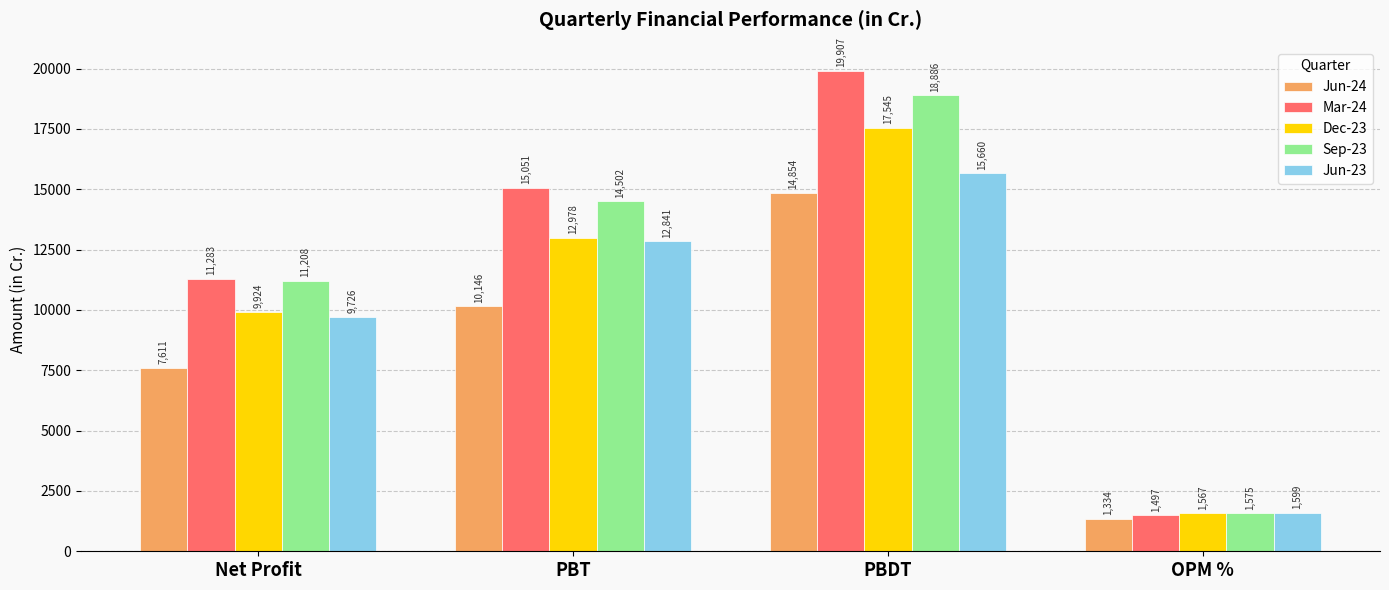

What is the difference between the highest and lowest values at Net Profit?

3672